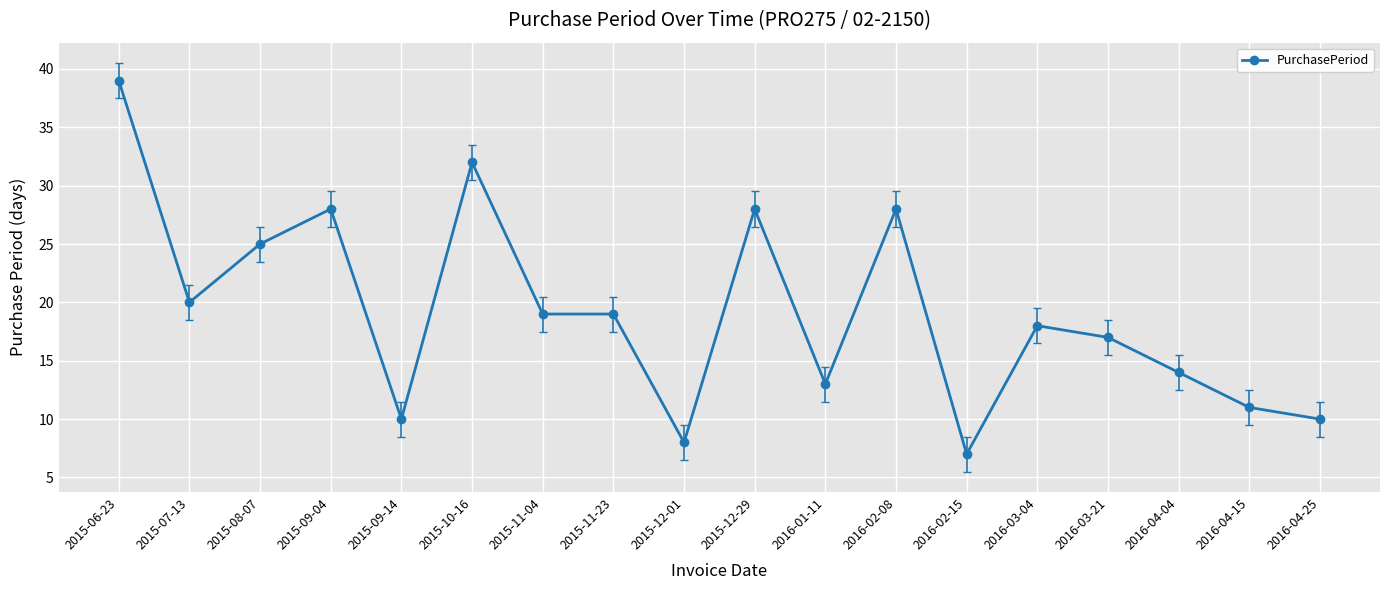

What is the smallest value displayed?

7